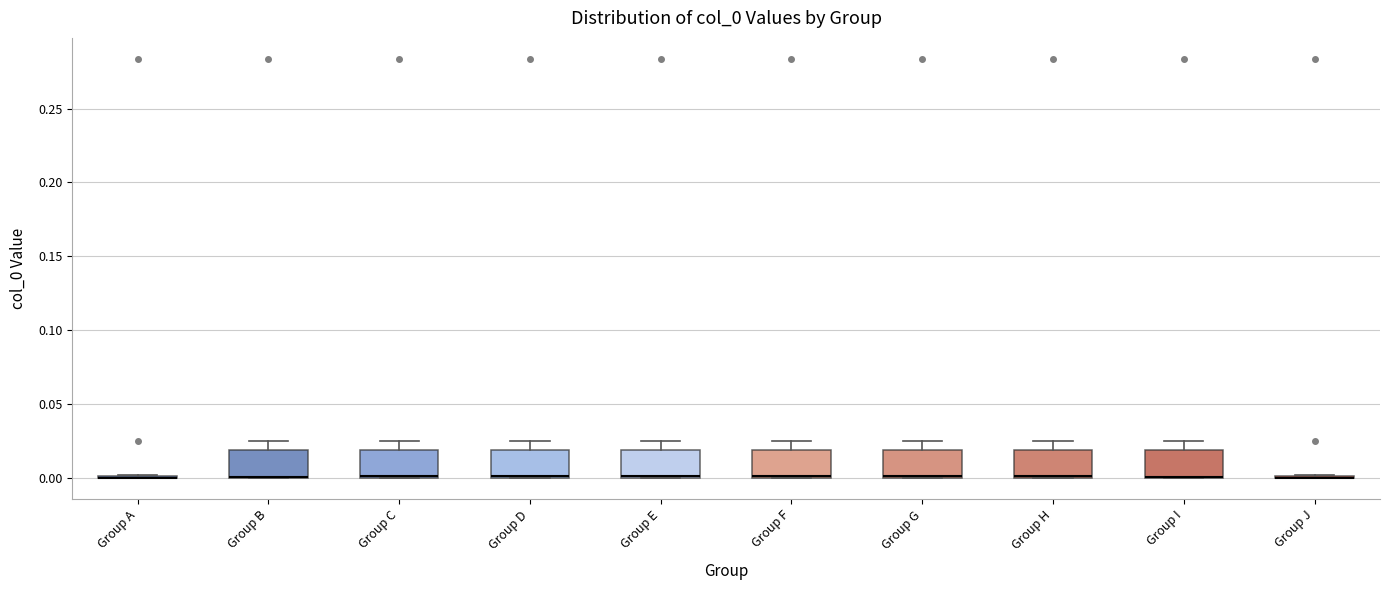

Reading left to right, transcribe this box plot: for each box, give where its median line is, the range the box spans, and where its two whiskers end, as read against the y-axis. The values are not printed on the chart, so give them approximately, as read against the axis.

Group A: box collapsed to a line at 0.000, whiskers 0.000 to 0.000
Group B: median 0.000 (drawn on the box's lower edge), box 0.000 to 0.020, whiskers 0.000 to 0.025
Group C: median 0.000 (drawn on the box's lower edge), box 0.000 to 0.020, whiskers 0.000 to 0.025
Group D: median 0.000 (drawn on the box's lower edge), box 0.000 to 0.020, whiskers 0.000 to 0.025
Group E: median 0.000 (drawn on the box's lower edge), box 0.000 to 0.020, whiskers 0.000 to 0.025
Group F: median 0.000 (drawn on the box's lower edge), box 0.000 to 0.020, whiskers 0.000 to 0.025
Group G: median 0.000 (drawn on the box's lower edge), box 0.000 to 0.020, whiskers 0.000 to 0.025
Group H: median 0.000 (drawn on the box's lower edge), box 0.000 to 0.020, whiskers 0.000 to 0.025
Group I: median 0.000 (drawn on the box's lower edge), box 0.000 to 0.020, whiskers 0.000 to 0.025
Group J: box collapsed to a line at 0.000, whiskers 0.000 to 0.000